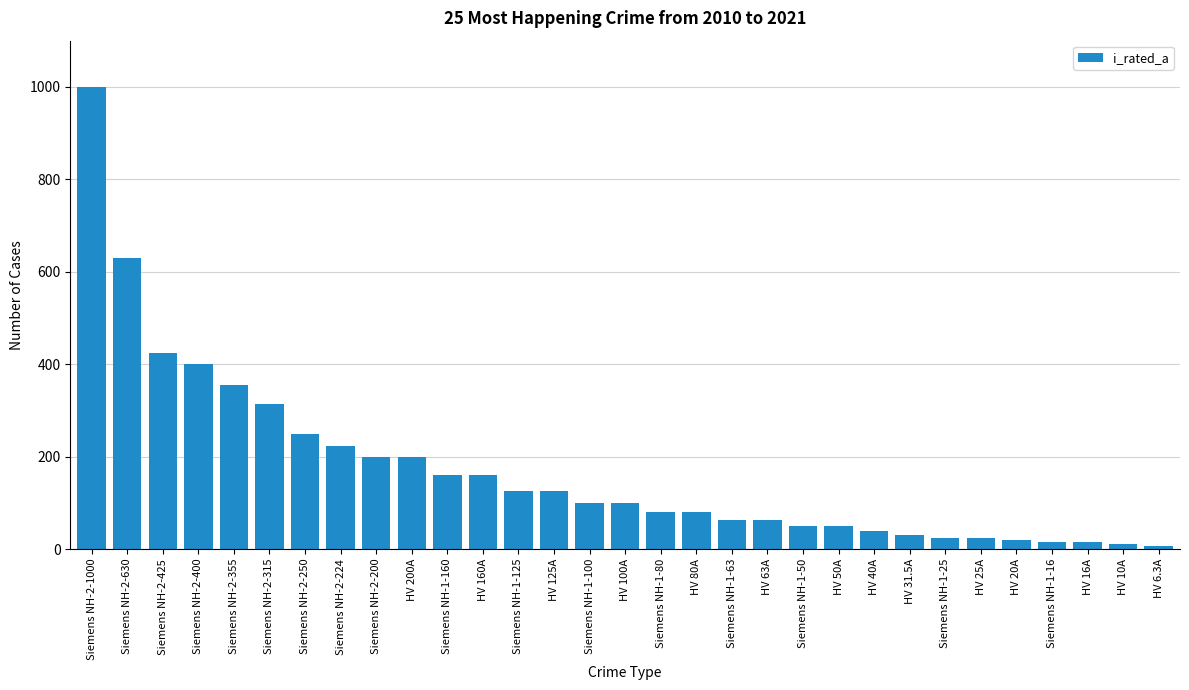

What is the difference between the maximum and minimum values?

993.7